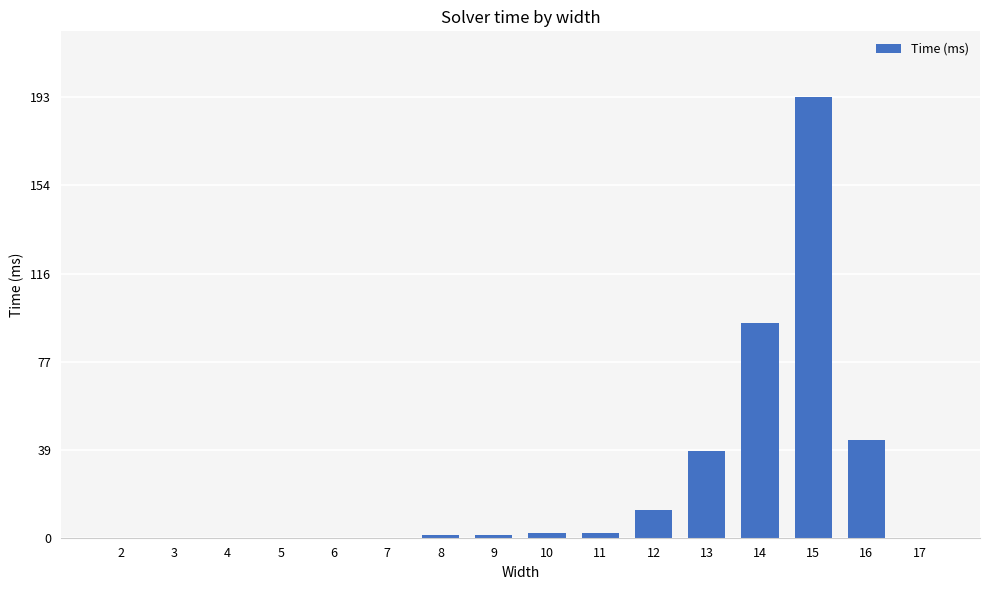

True or false: the data shows 193 at 15.

True